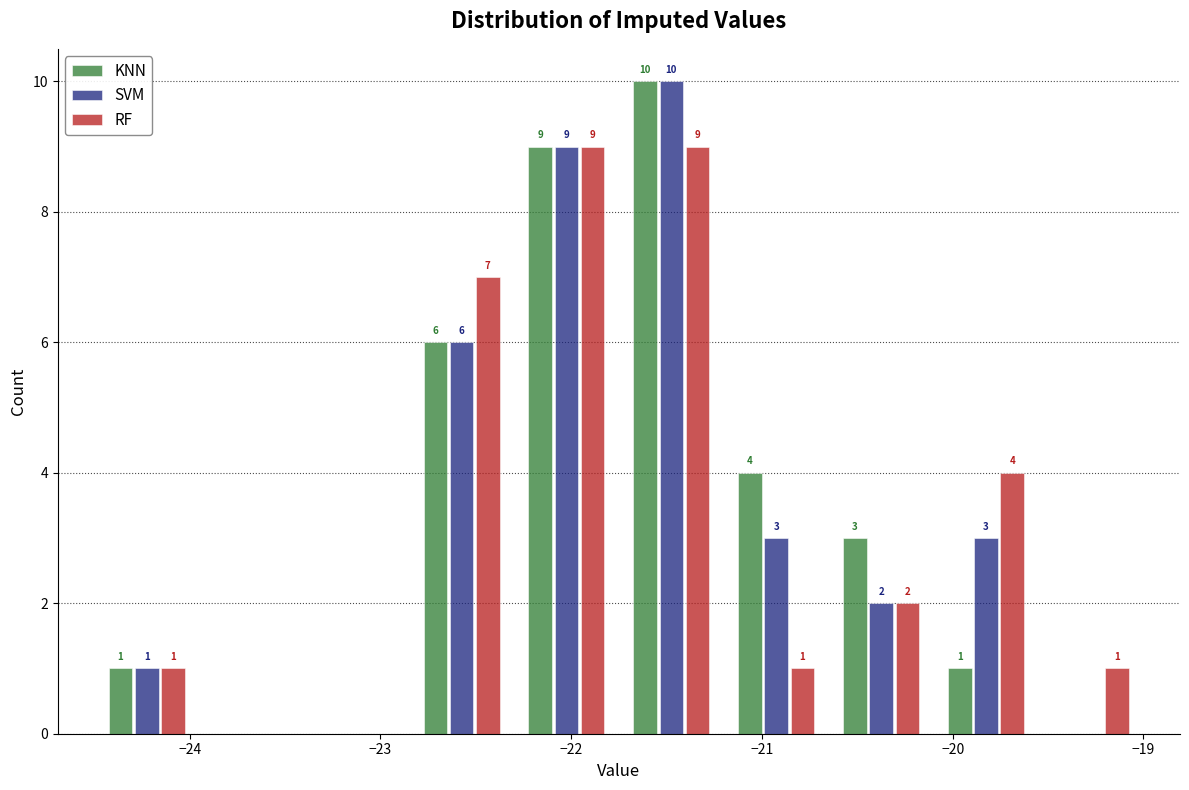

In the SVM series, which range on the x-axis has the tallest bar?

-21.75 to -21.20